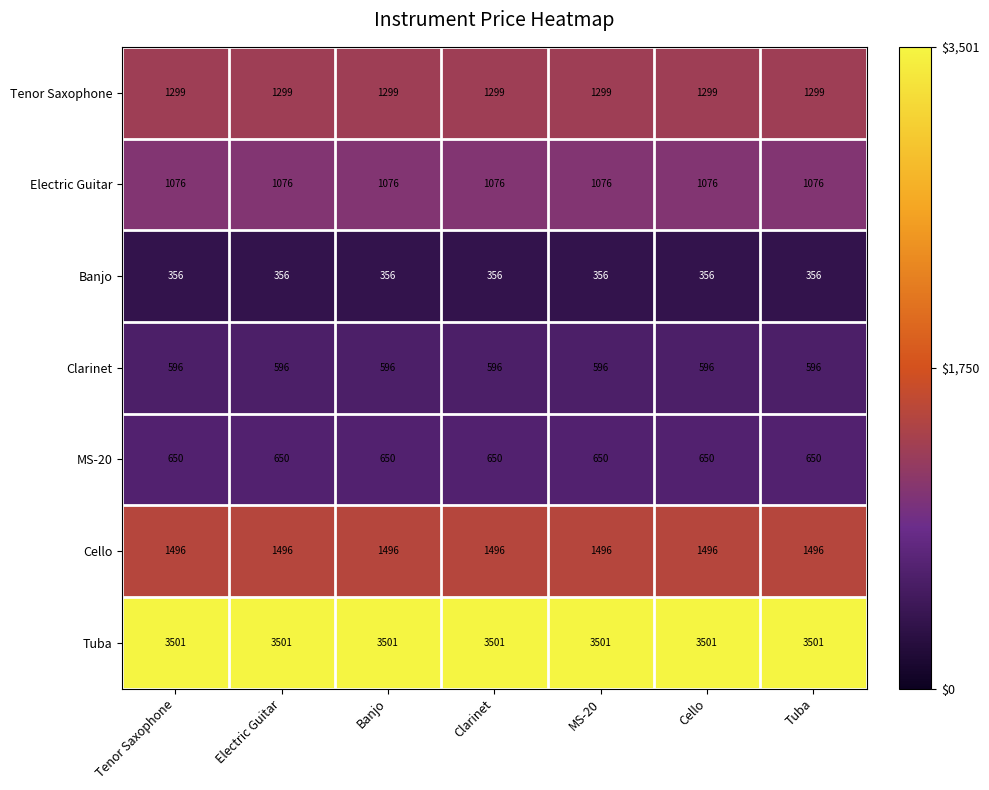

What is the approximate value of Electric Guitar at Cello?

1076